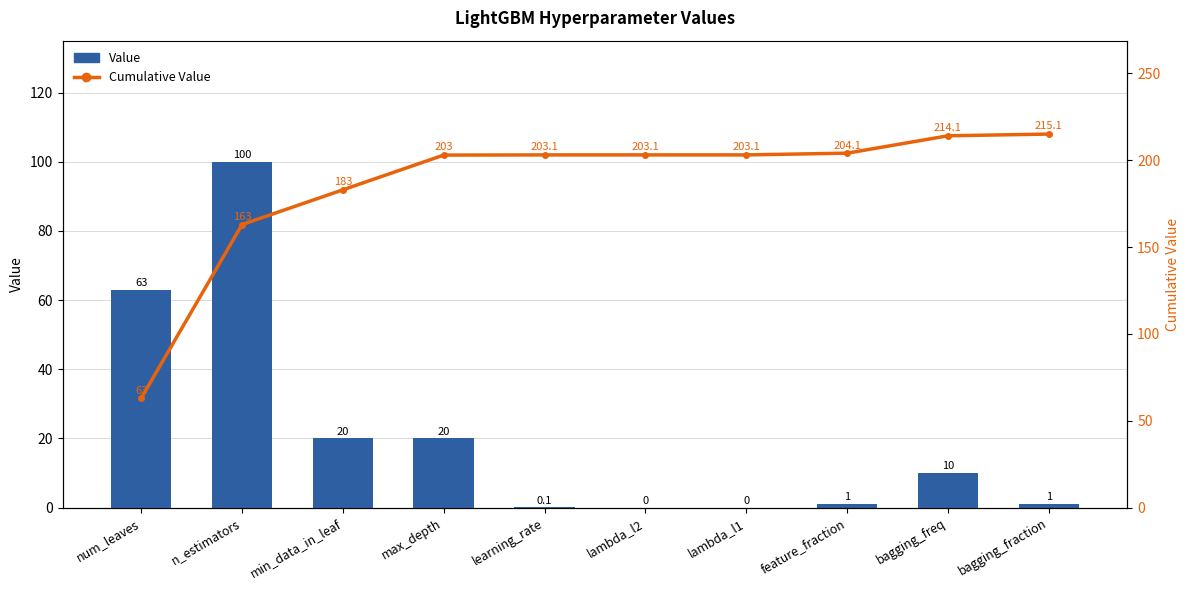

At how many categories does at least one series exceed 171?

8